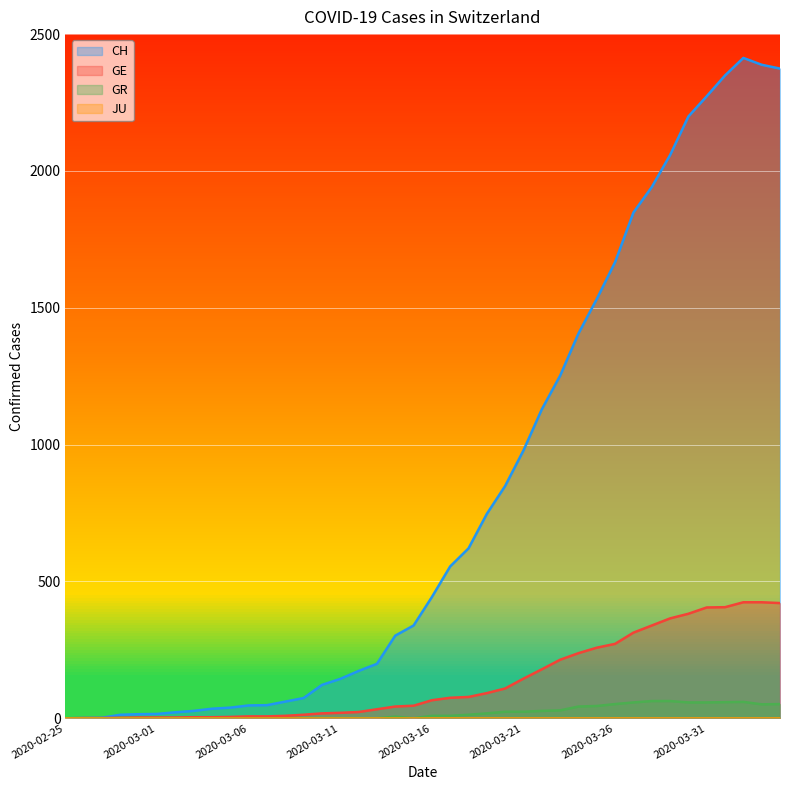

What is the greatest value displayed?

2413